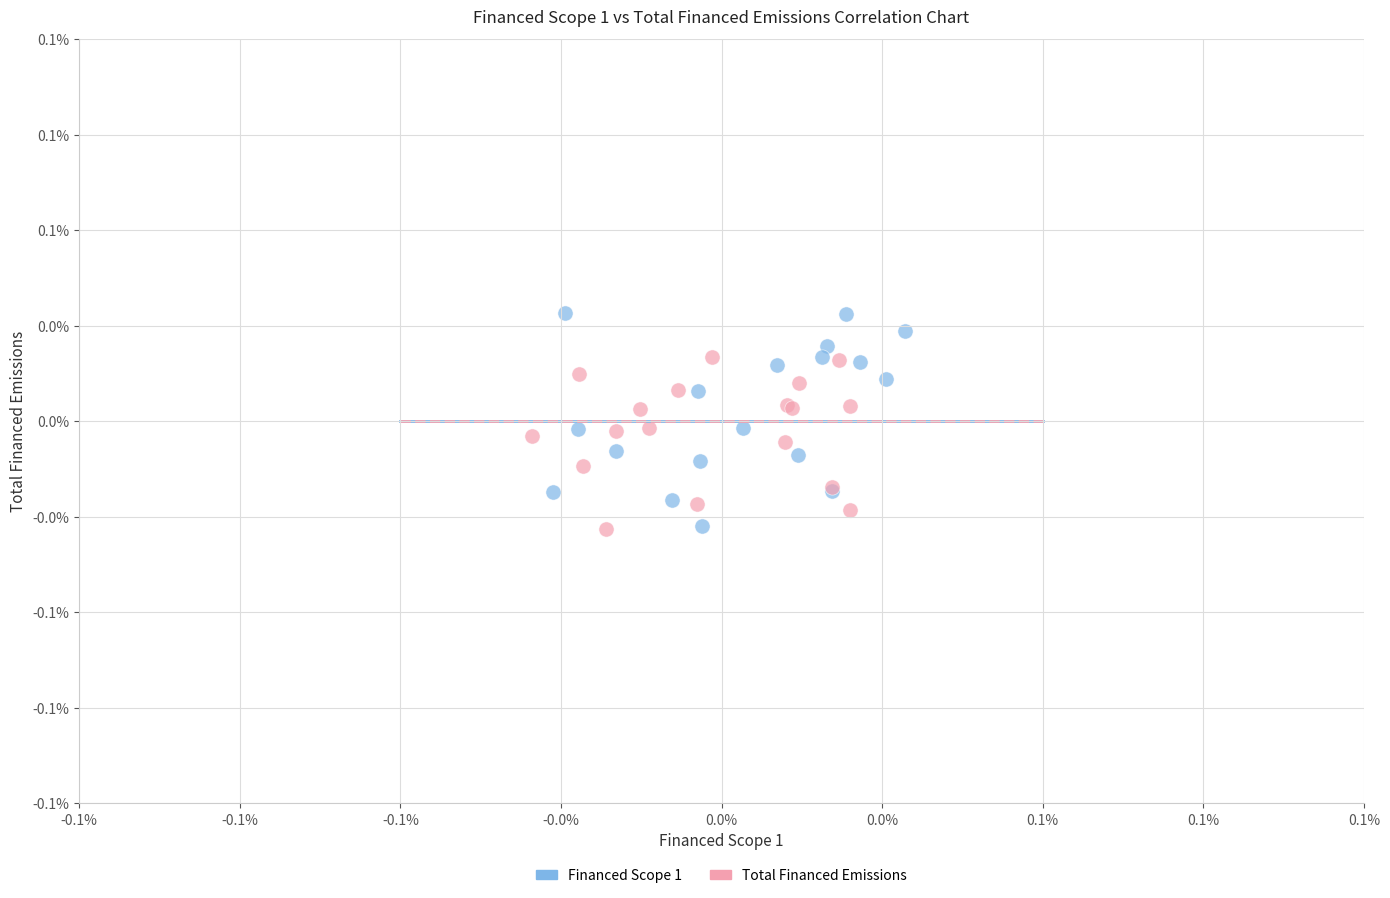

Which series has the widest spread of Y values?

Financed Scope 1